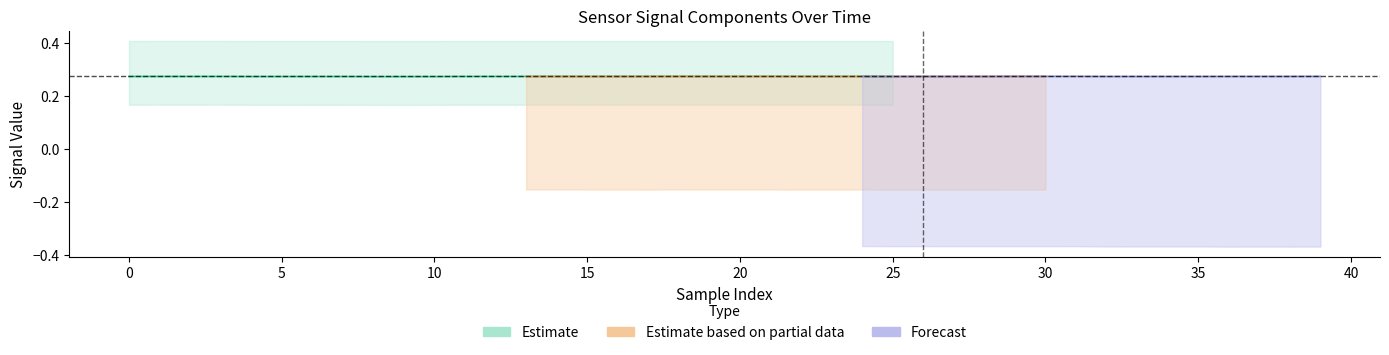

Does the chart display data point markers on the line(s)?

No